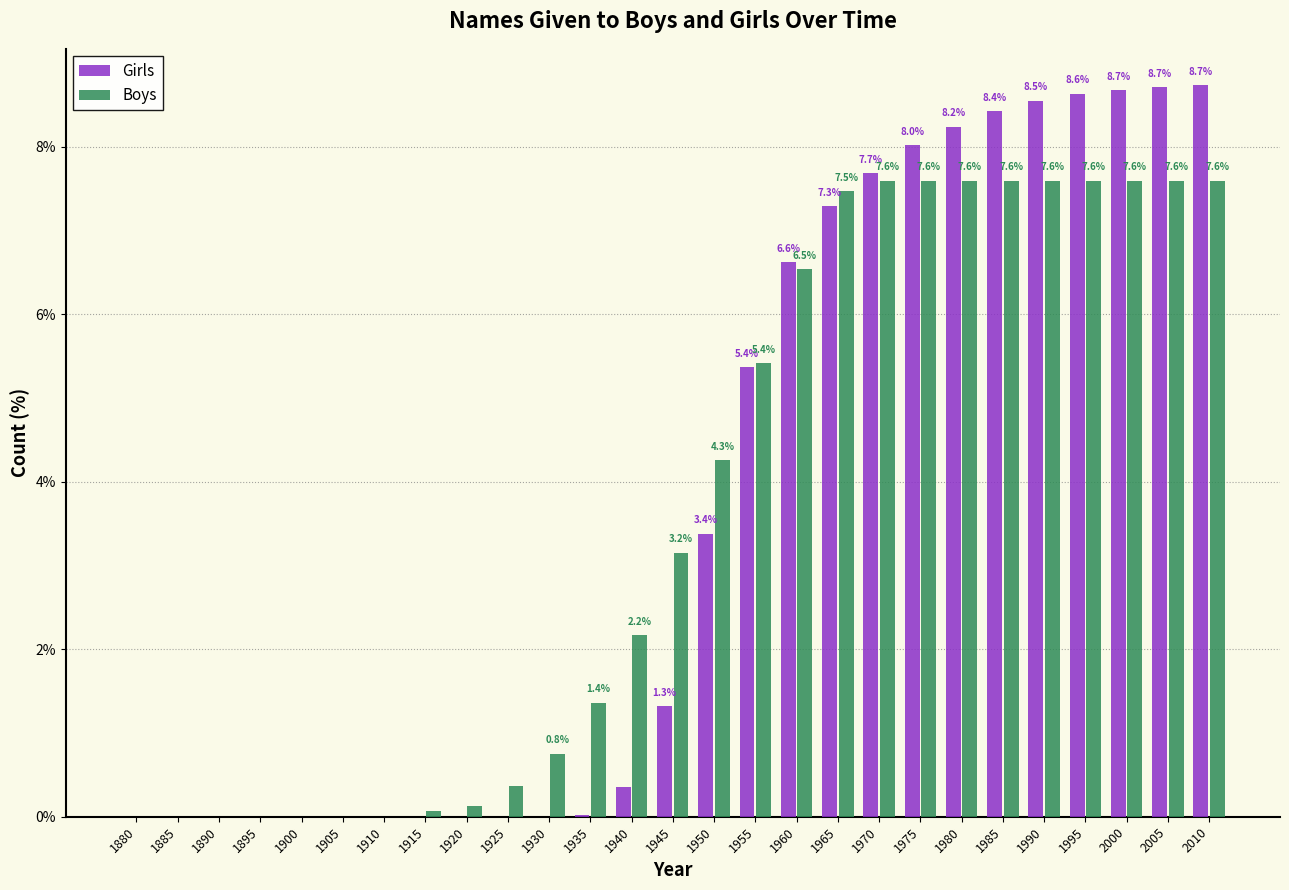

Is the value of Girls at 1945 greater than the value of Boys at 1900?

Yes